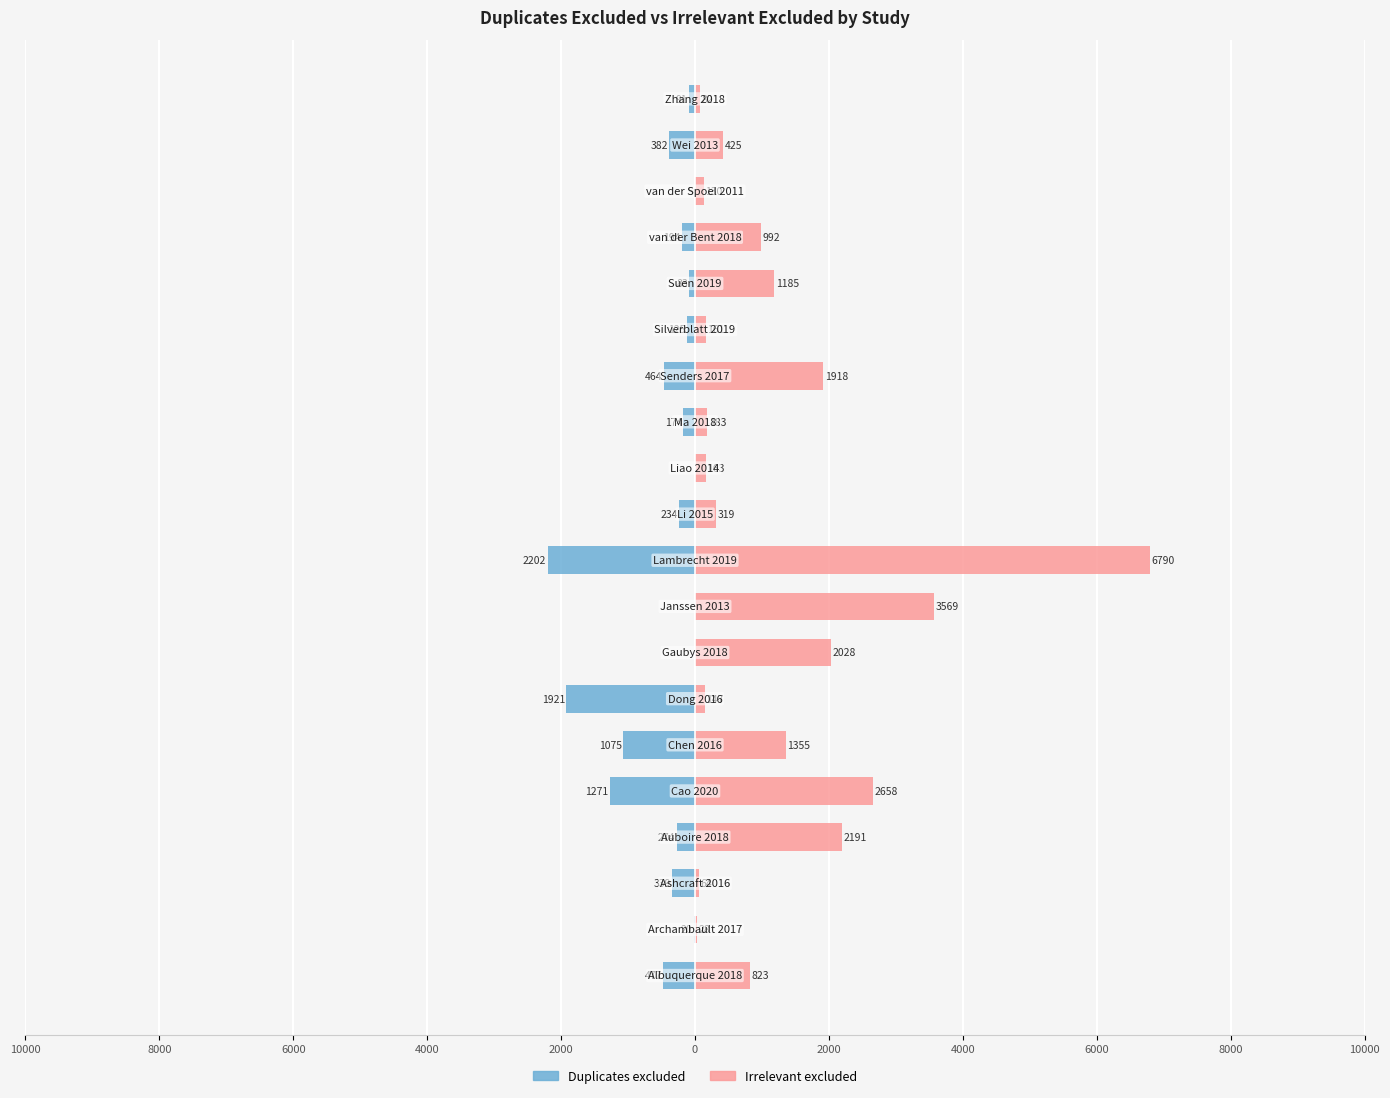

Which has a higher value, 6000 or 15?

6000